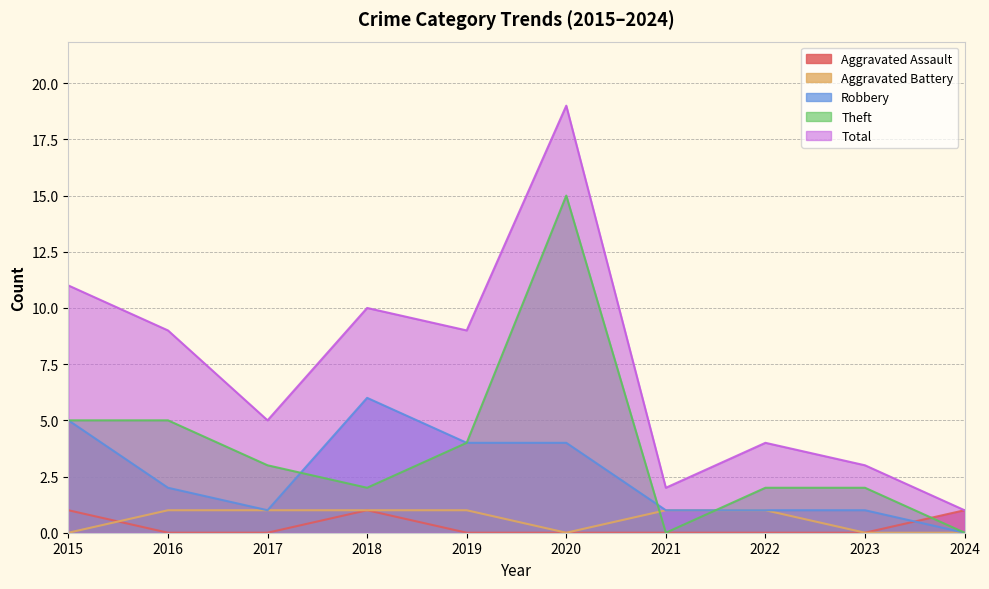

True or false: Aggravated Assault and Theft cross at least once.

True